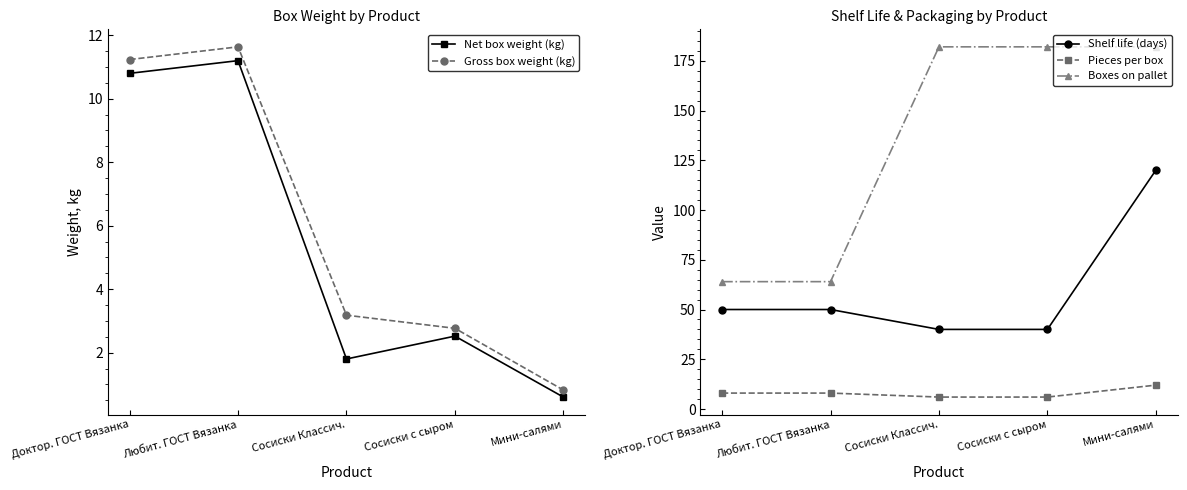

What is the smallest value displayed?

0.6